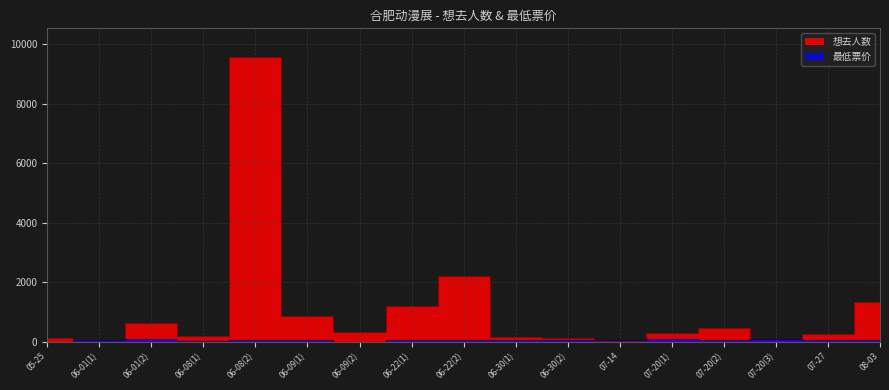

True or false: 想去人数 and 最低票价 intersect in this chart.

True